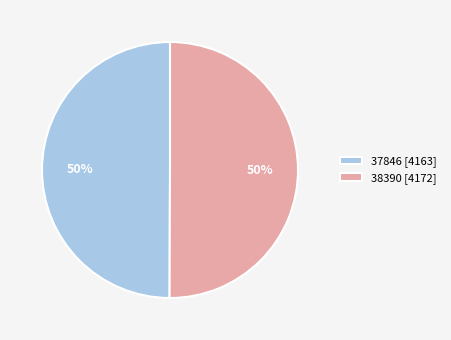

What is the ratio of the value at 37846 [4163] to the value at 38390 [4172]?

1.0